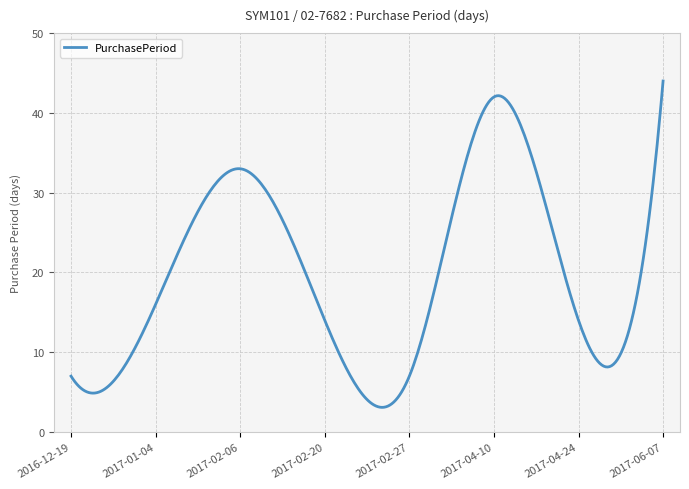

How many lines are shown in the chart?

1